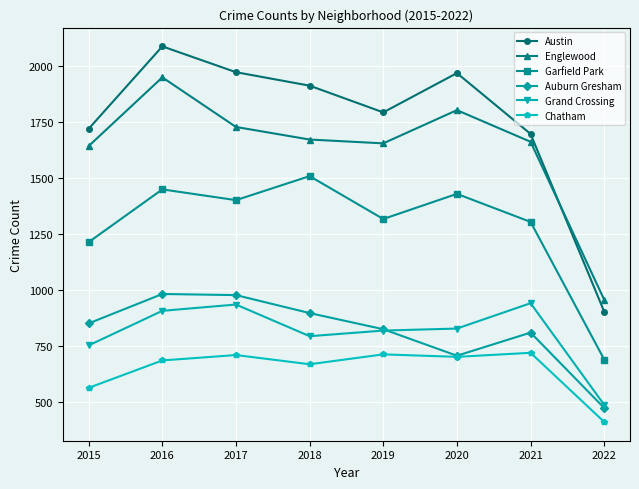

How many lines are shown in the chart?

6